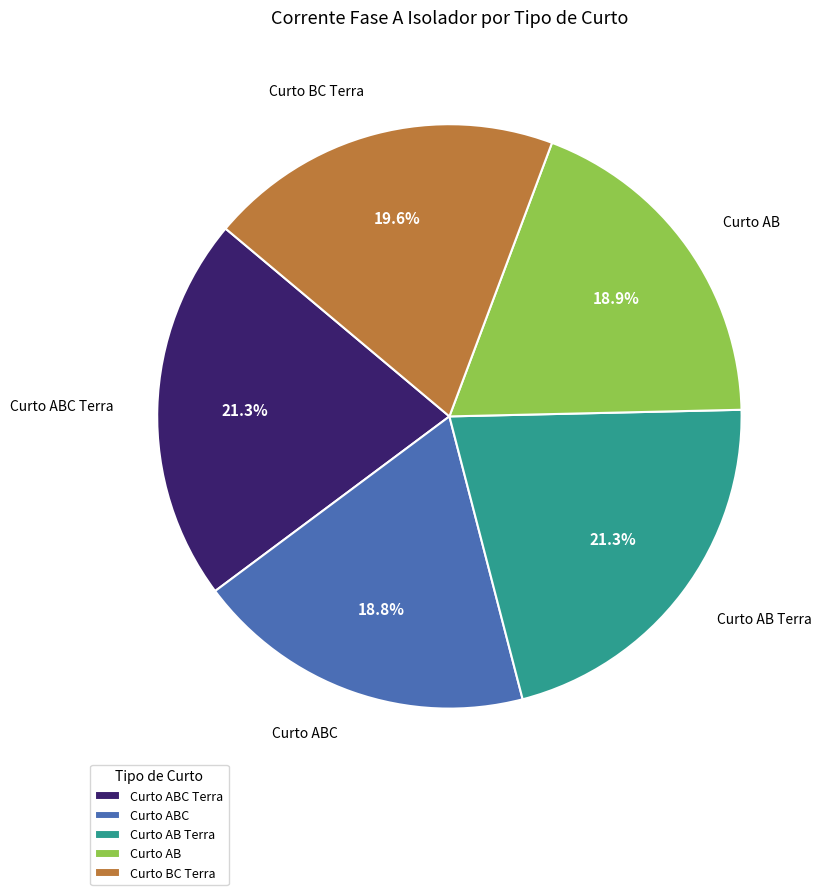

How many segments does this pie chart have?

5